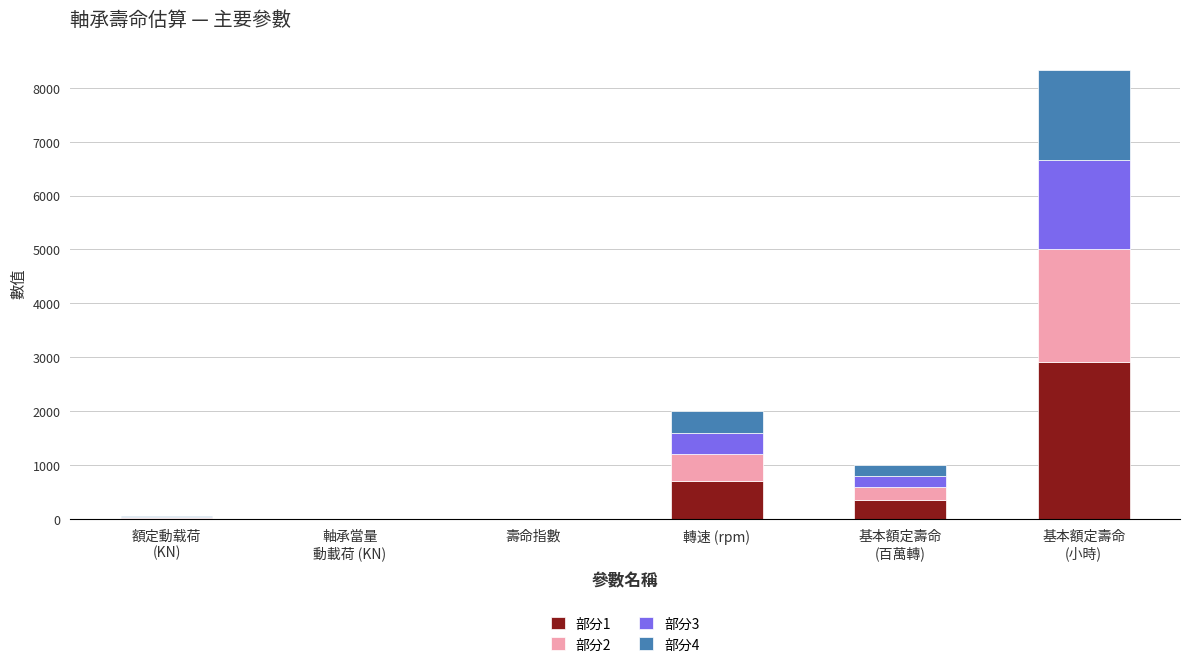

True or false: 部分1 has a value of 1203.3 at 轉速 (rpm).

False